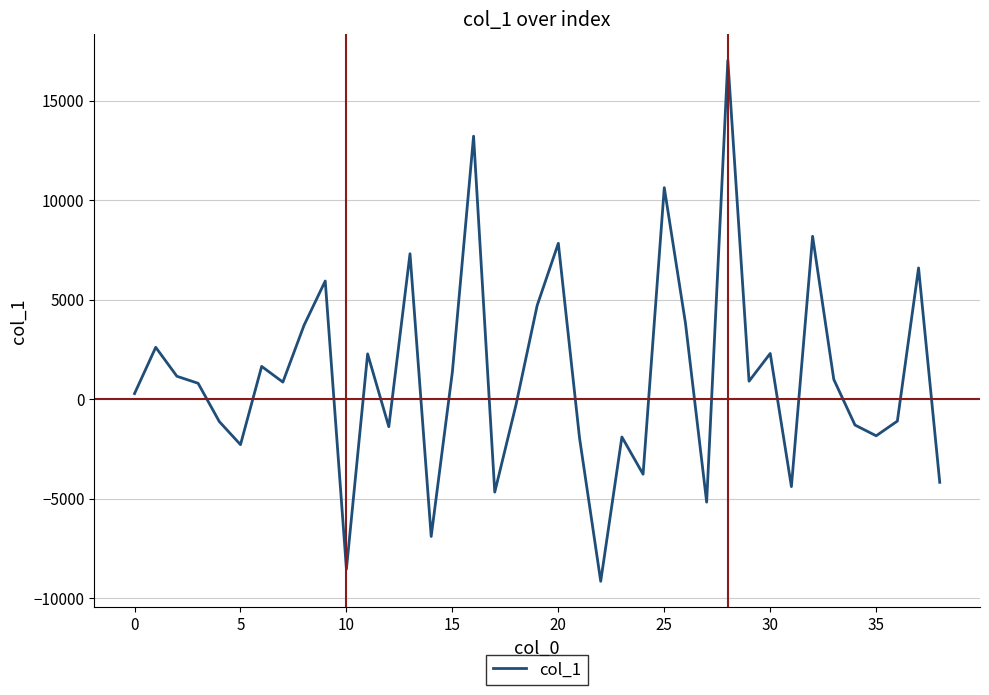

What is the maximum value shown in the chart?

17041.2